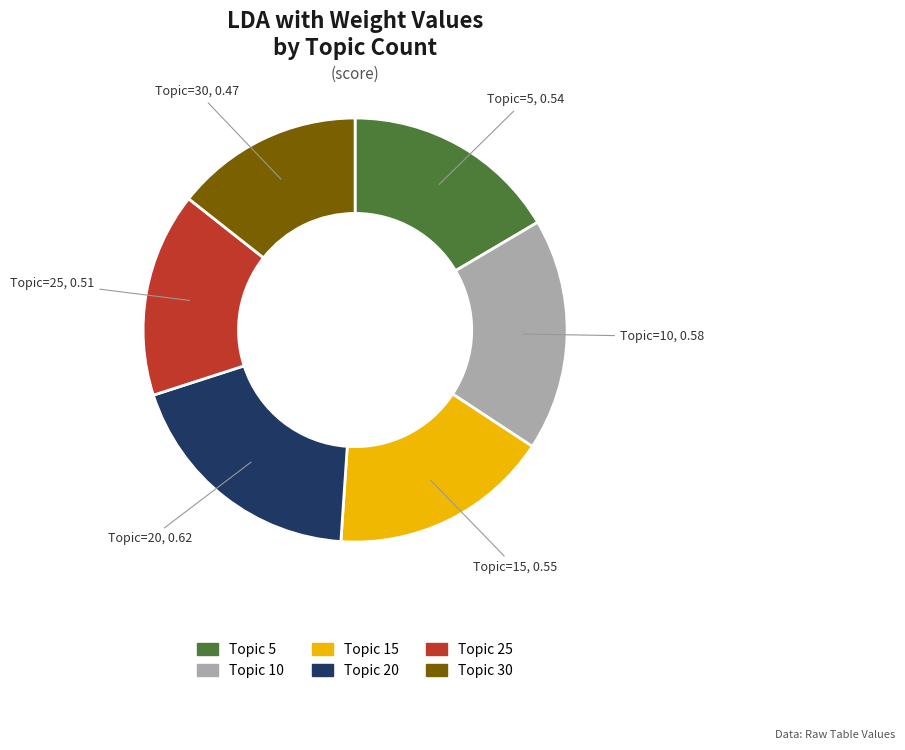

Is there a majority slice in this chart?

No